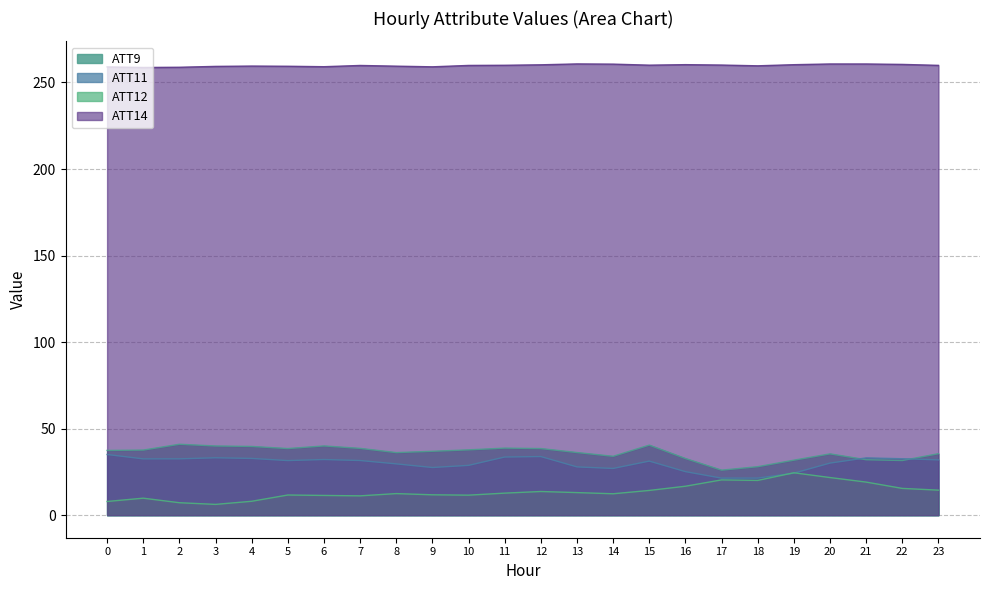

The ATT14 series shows 52.7 at 20. True or false?

False